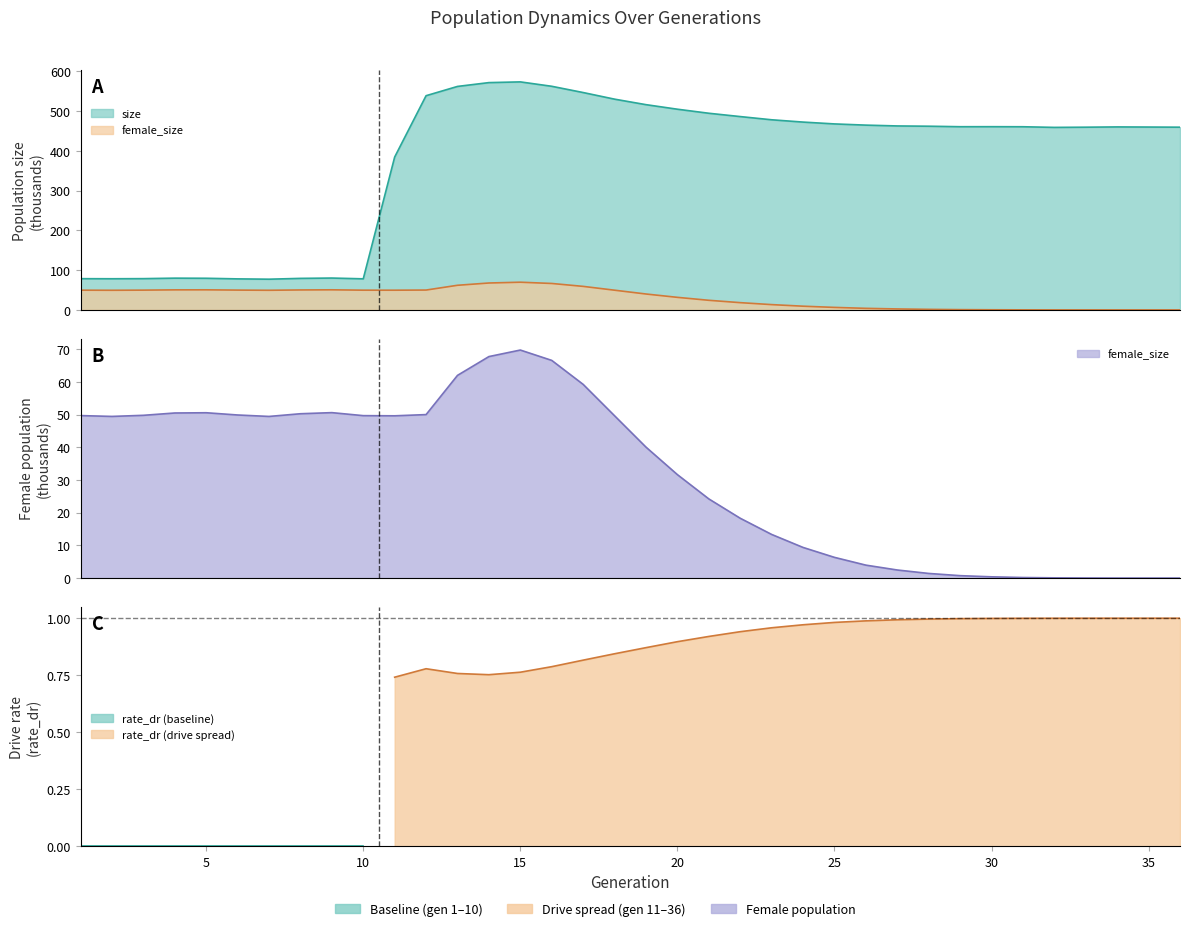

True or false: size has more than 2 interior local peaks.

True